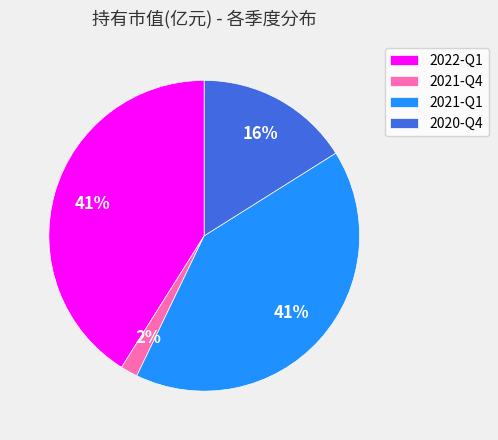

True or false: 2022-Q1 accounts for 32% of the total.

False